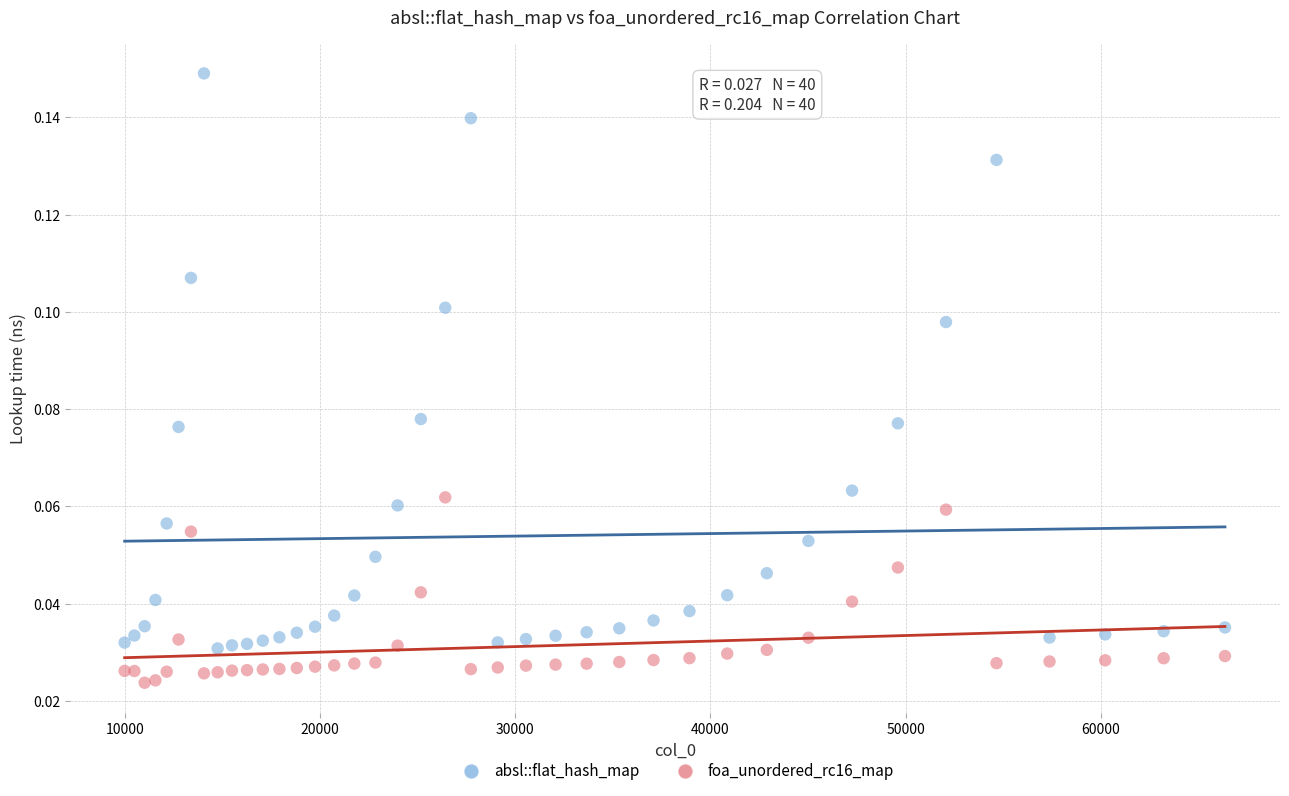

Which series contains the lowest Y value?

foa_unordered_rc16_map